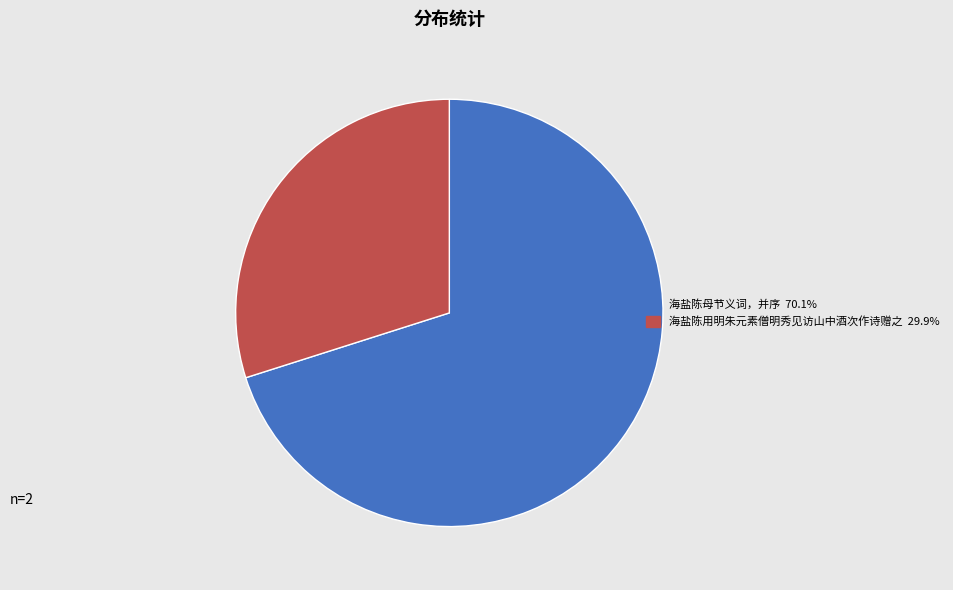

Is the sum of 海盐陈用明朱元素僧明秀见访山中酒次作诗赠之 and 海盐陈母节义词，并序 greater than half?

Yes